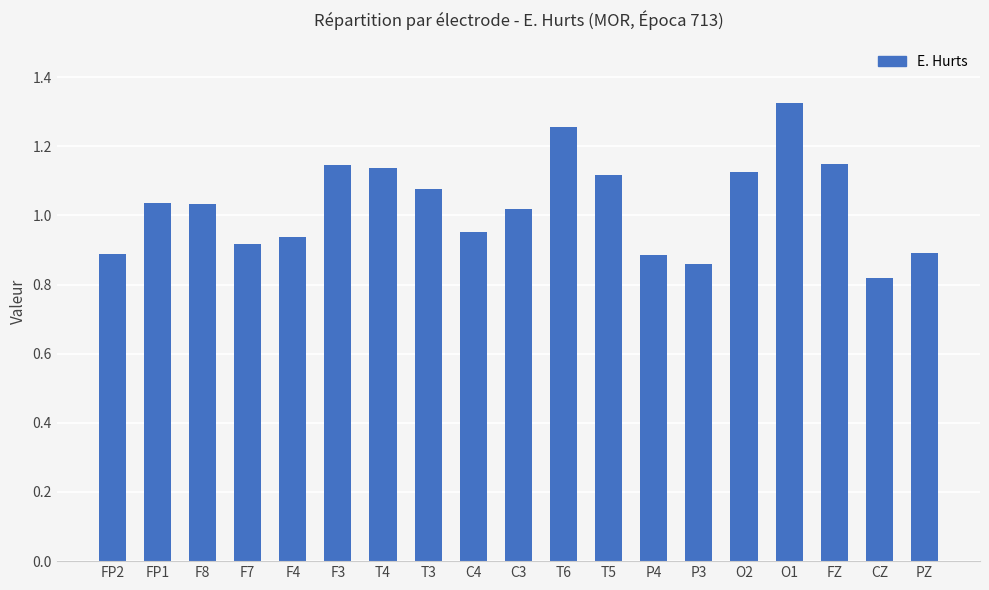

Does the chart contain any negative values?

No